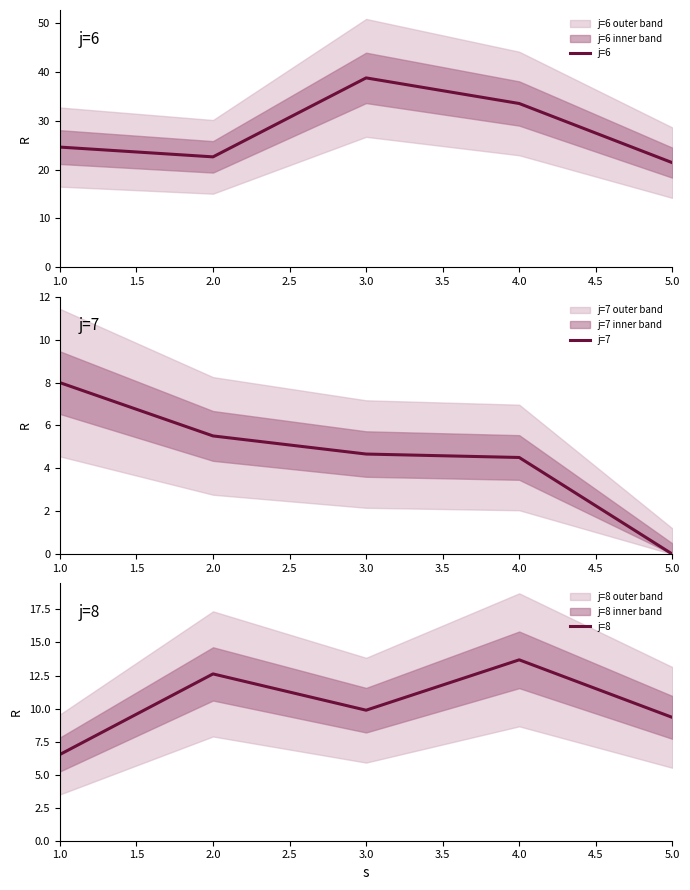

What is the lowest value of the j=8 series?

6.5